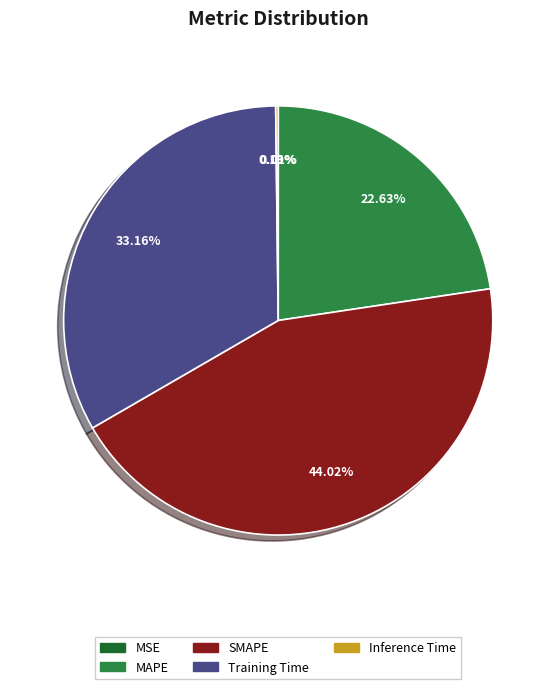

Is SMAPE the majority of the pie?

No